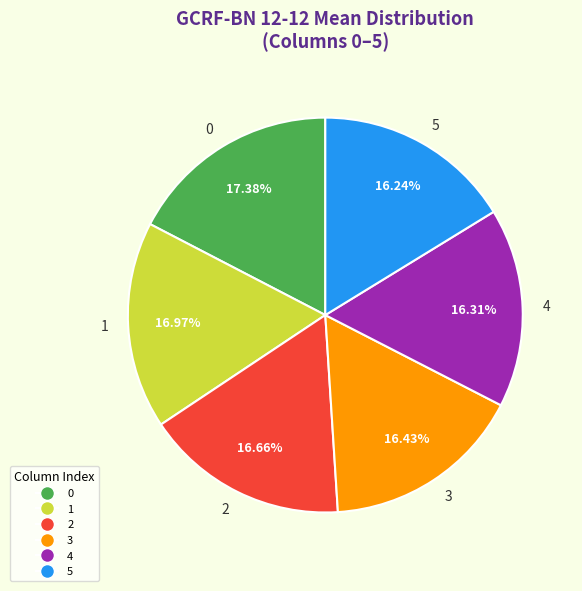

Combined, do 5 and 0 account for over 50%?

No